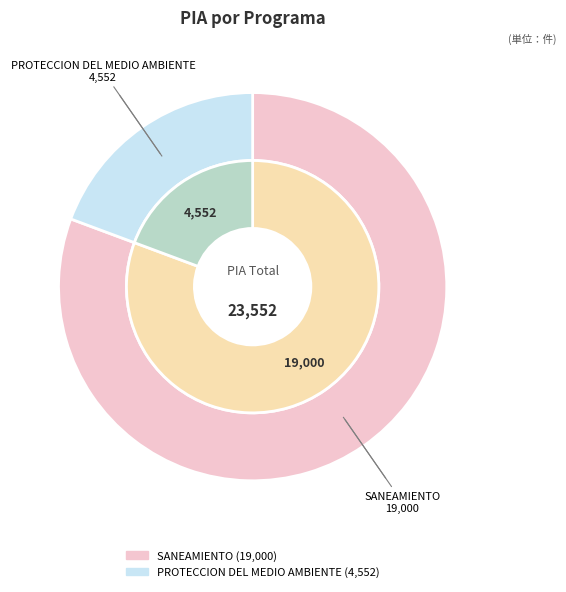

Is it true that 047: SANEAMIENTO is 81% of the pie?

True